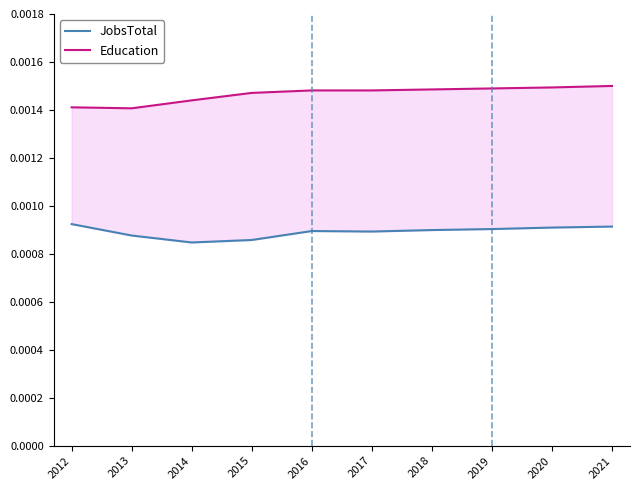

The Education series shows 0.0 at 2018. True or false?

True